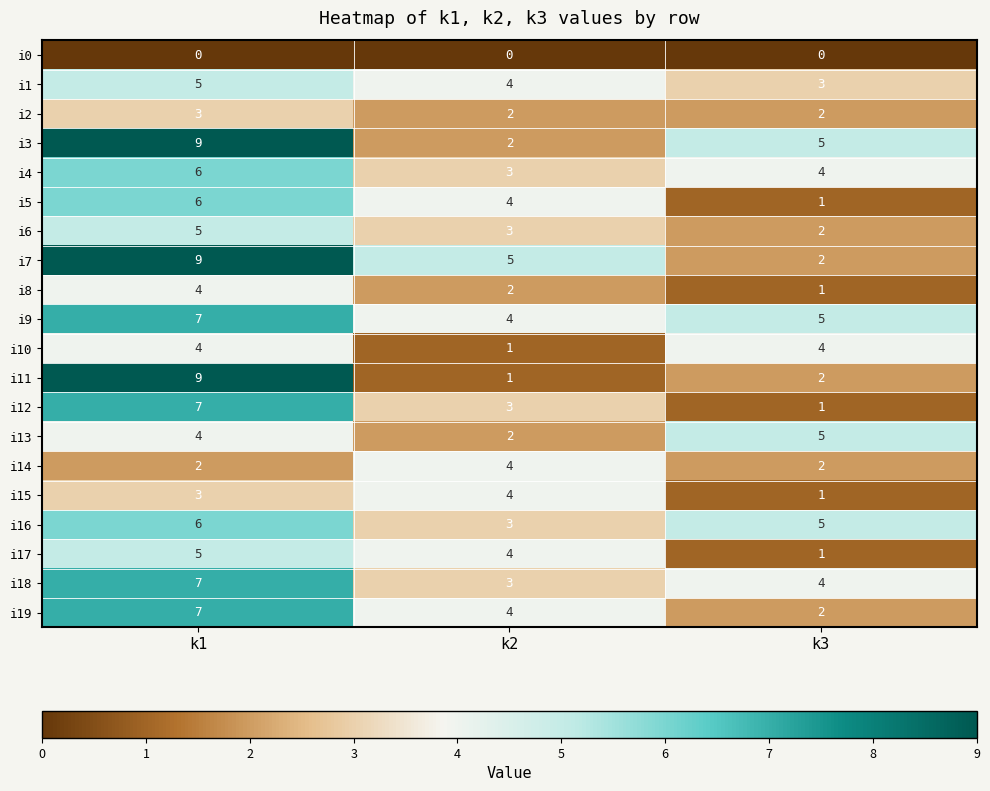

Which series has the largest range (max minus min)?

i11